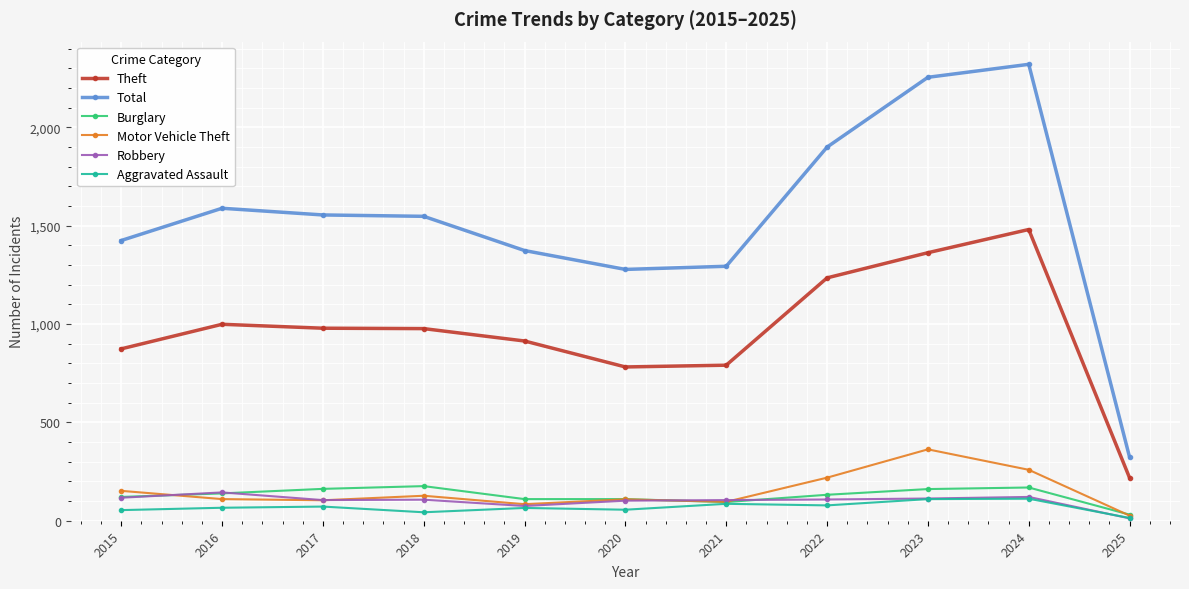

True or false: Robbery has more than 2 points higher than both neighbors.

True